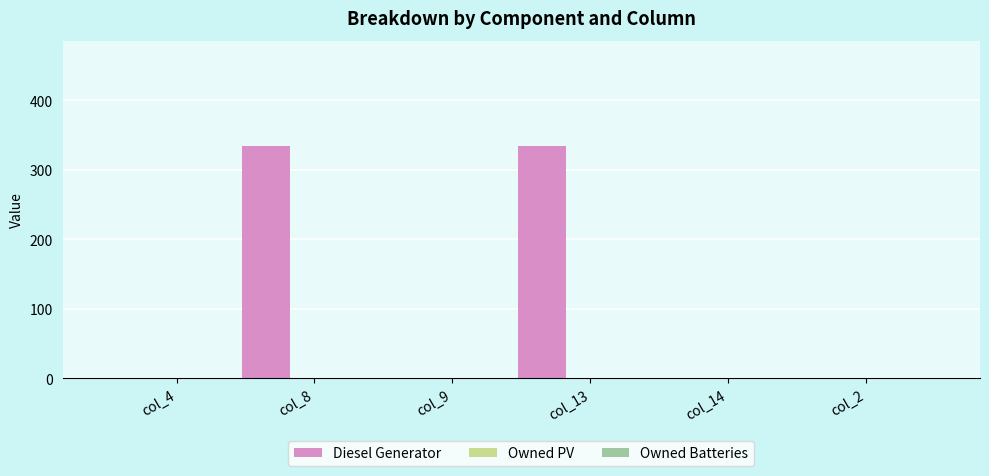

What is the sum of all values?

670